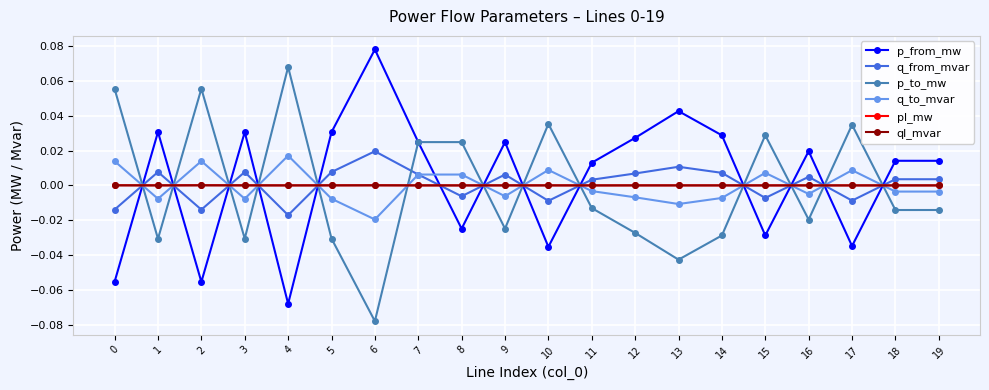

True or false: pl_mw has more than 1 interior local peaks.

True